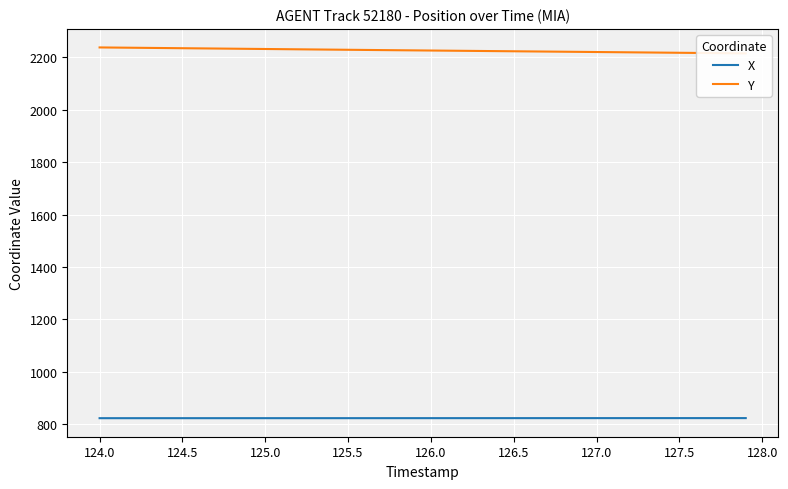

What is the lowest value of the X series?

822.3